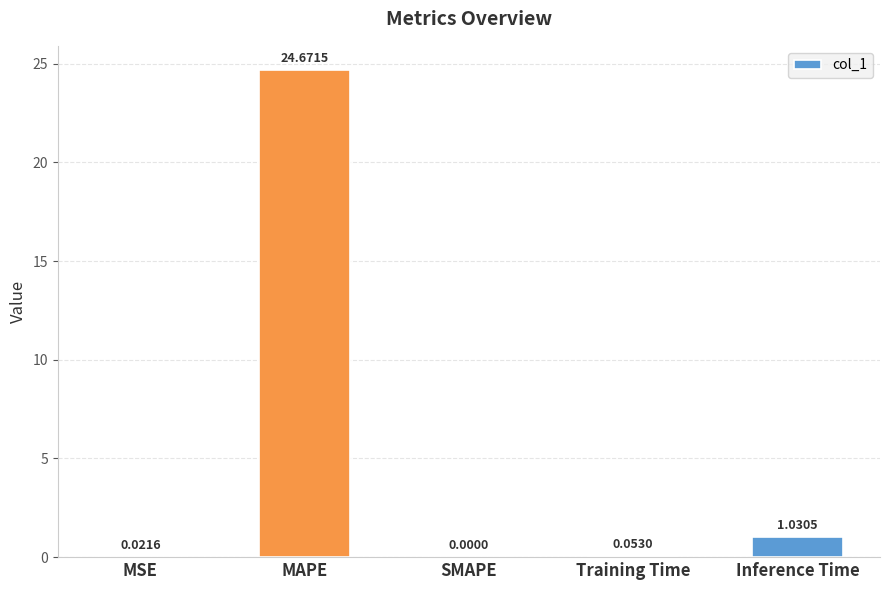

Are the bars horizontal?

No